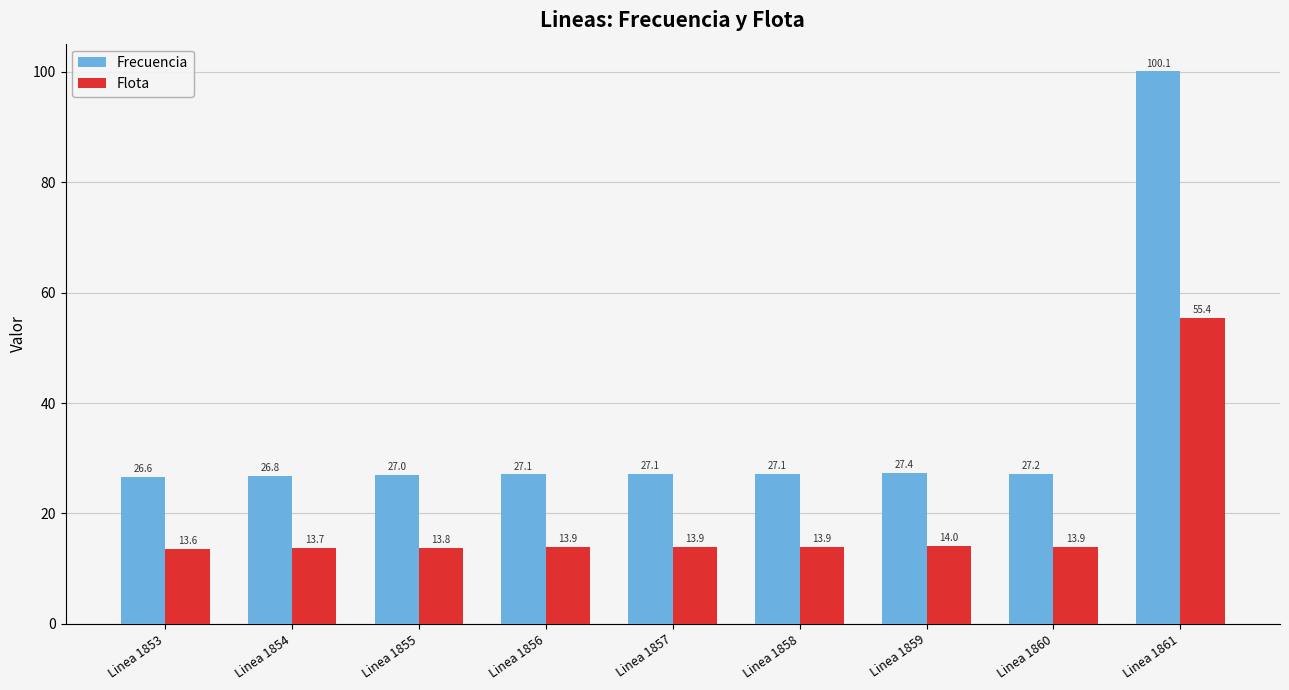

The value of Flota at Linea 1857 is 24.5. True or false?

False